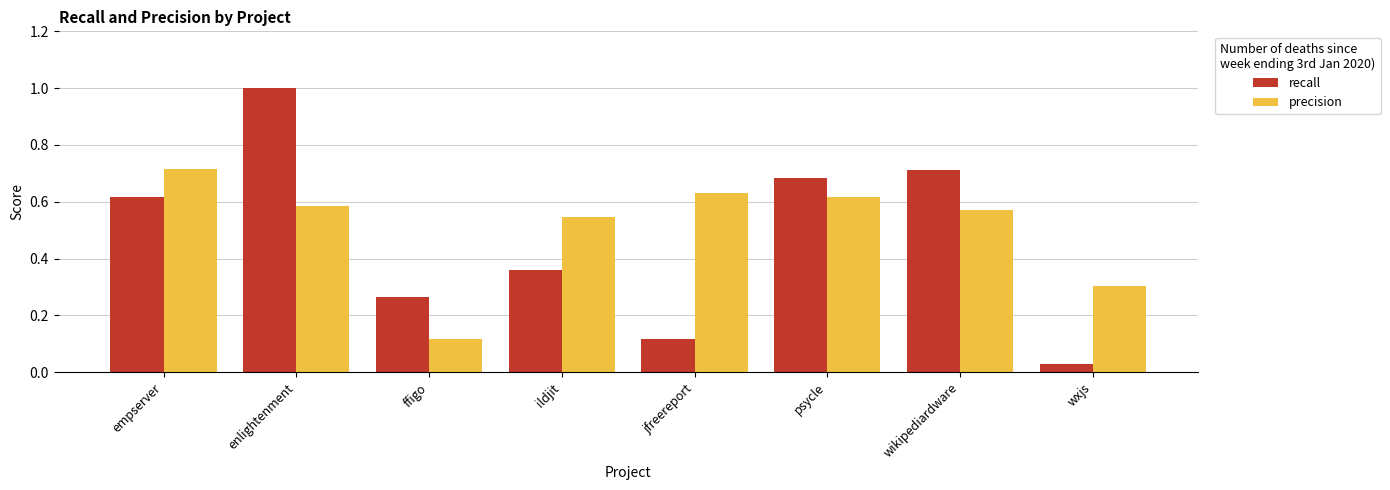

At how many categories does at least one series exceed 0?

8